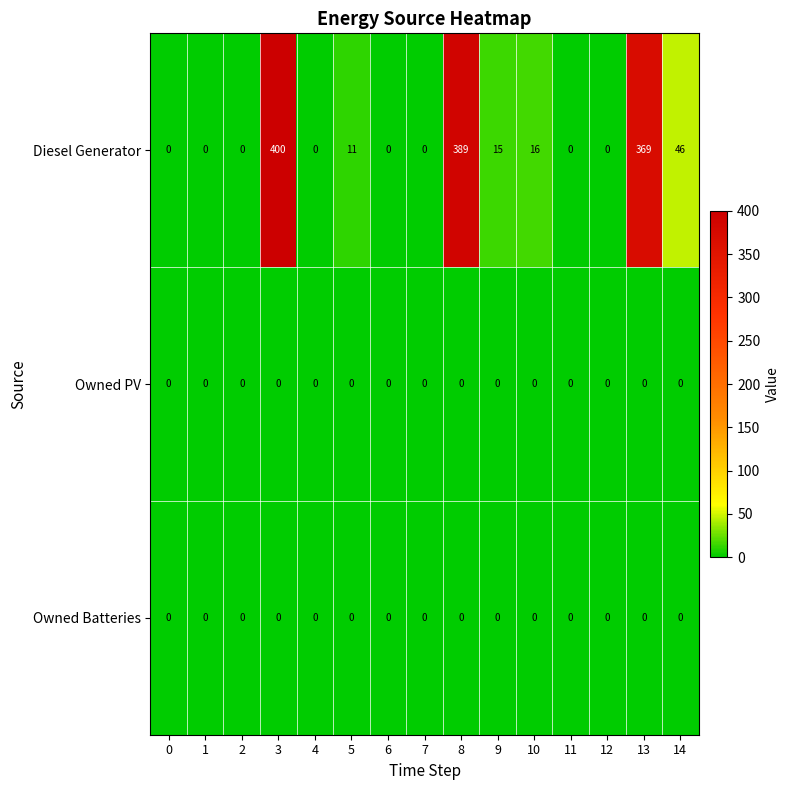

What is the spread (max minus min) of values at 10?

16